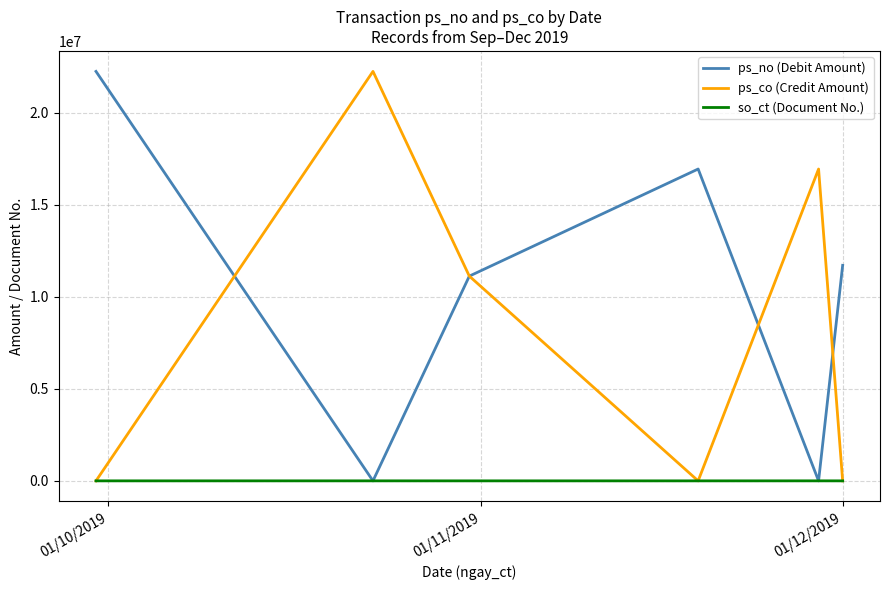

Which series has the largest total across all categories?

ps_no (Debit Amount)